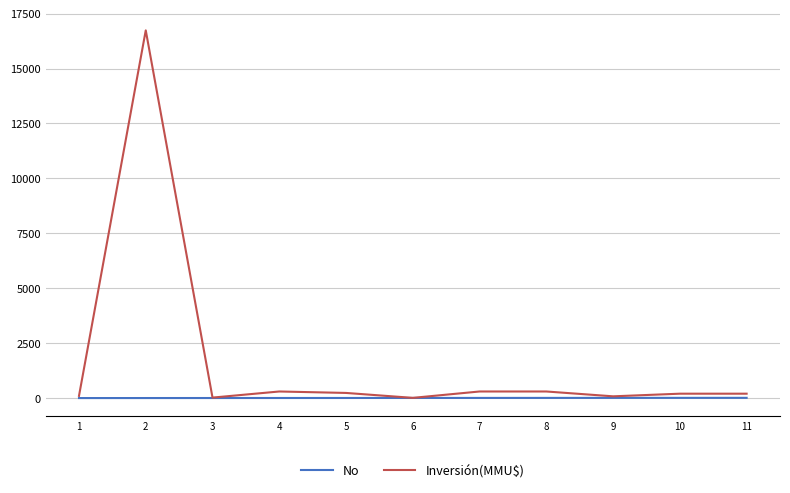

Rank the series by their maximum value, from highest to lowest.

Inversión(MMU$), No